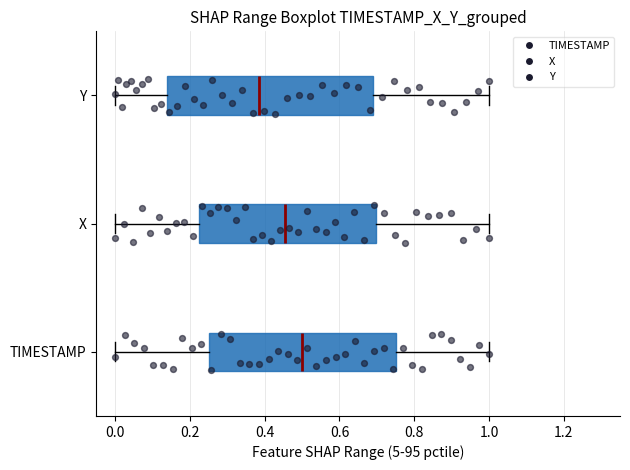

Reading bottom to top, transcribe this box plot: for each box, give where its median line is, the range the box spans, and where its two whiskers end, as read against the x-axis. The values are not printed on the chart, so give them approximately, as read against the axis.

TIMESTAMP: median 0.50, box 0.26 to 0.76, whiskers 0.00 to 1.00
X: median 0.46, box 0.22 to 0.70, whiskers 0.00 to 1.00
Y: median 0.38, box 0.14 to 0.70, whiskers 0.00 to 1.00